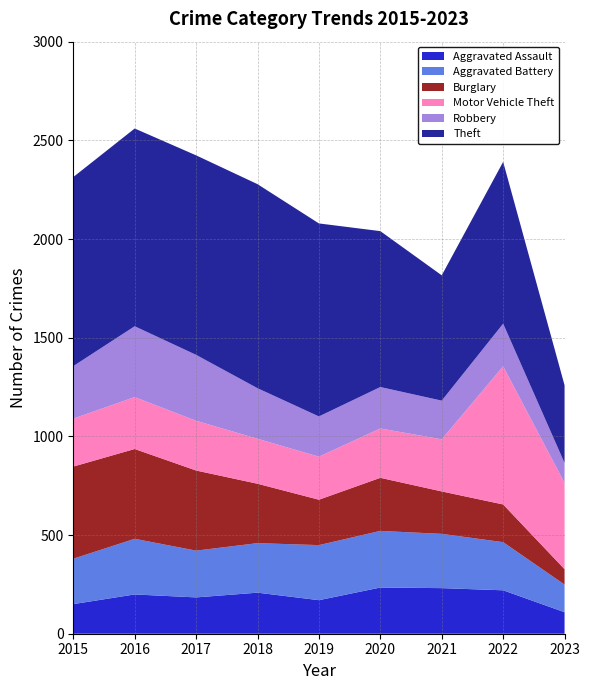

Reading left to right, what are all the values shown in this chart?

Aggravated Assault: 150	199	184	208	170	234	231	220	109
Aggravated Battery: 230	282	237	251	279	287	275	244	140
Burglary: 467	455	406	301	230	269	215	191	78
Motor Vehicle Theft: 243	263	252	228	218	250	264	700	437
Robbery: 266	359	334	256	204	210	196	216	101
Theft: 958	1002	1011	1034	978	790	635	820	394